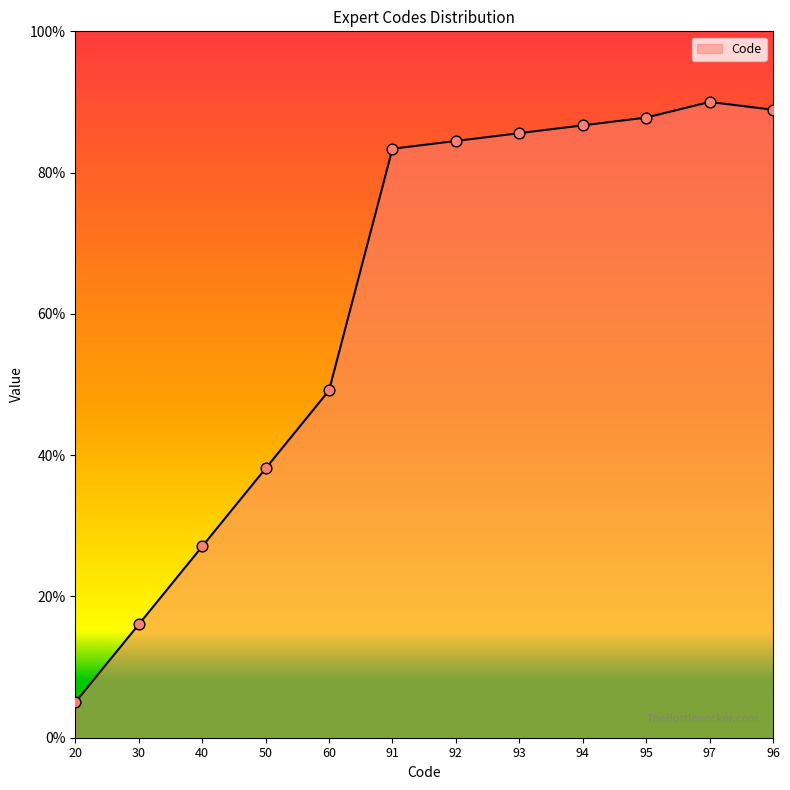

What is the change in value from 30 to 60?

+33.1